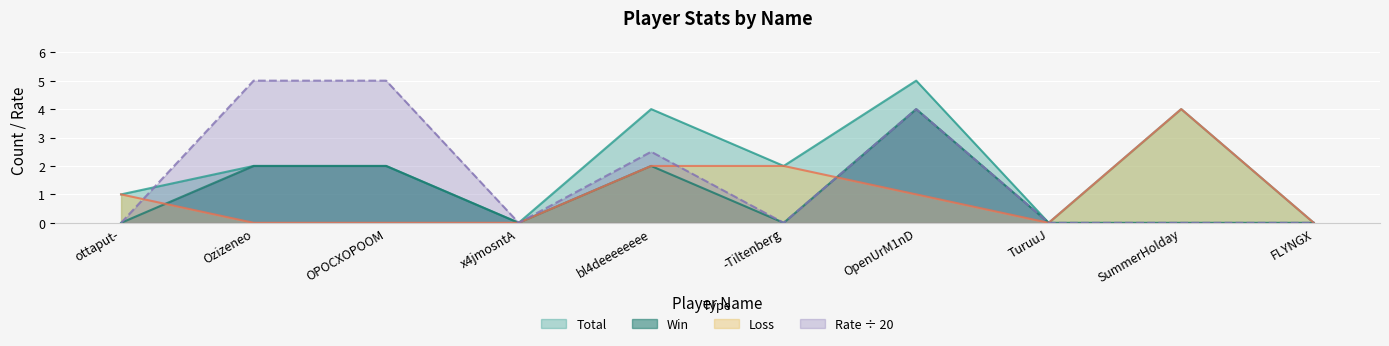

At which category does the chart reach its minimum across all series?

x4jmosntA